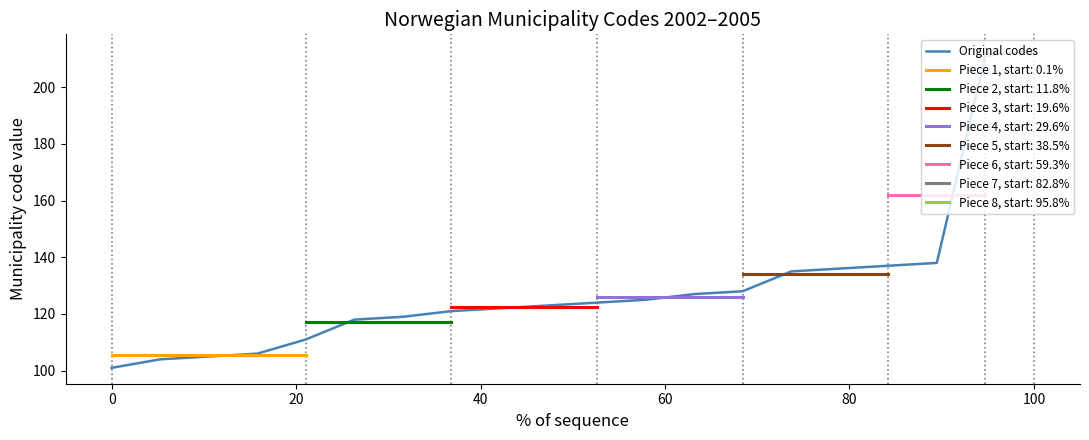

How many data points does each series have?

20